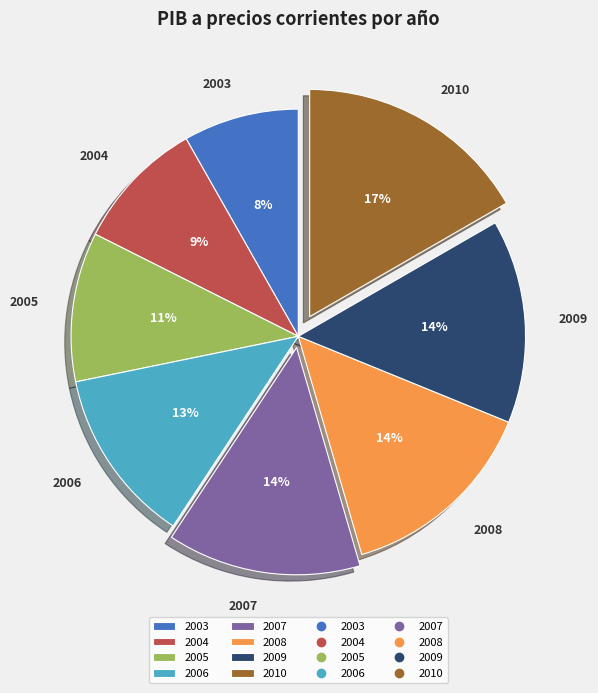

Which has a higher value, 2003 or 2007?

2007